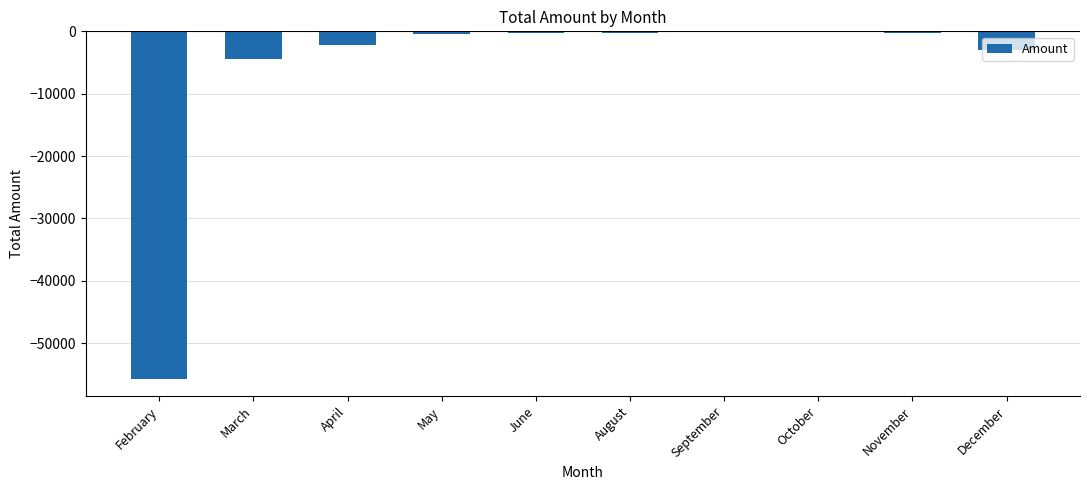

How many values exceed -288?

4